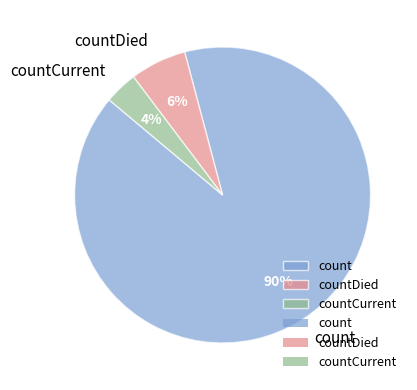

Approximately how many times larger is the value at countDied compared to count?

0.1